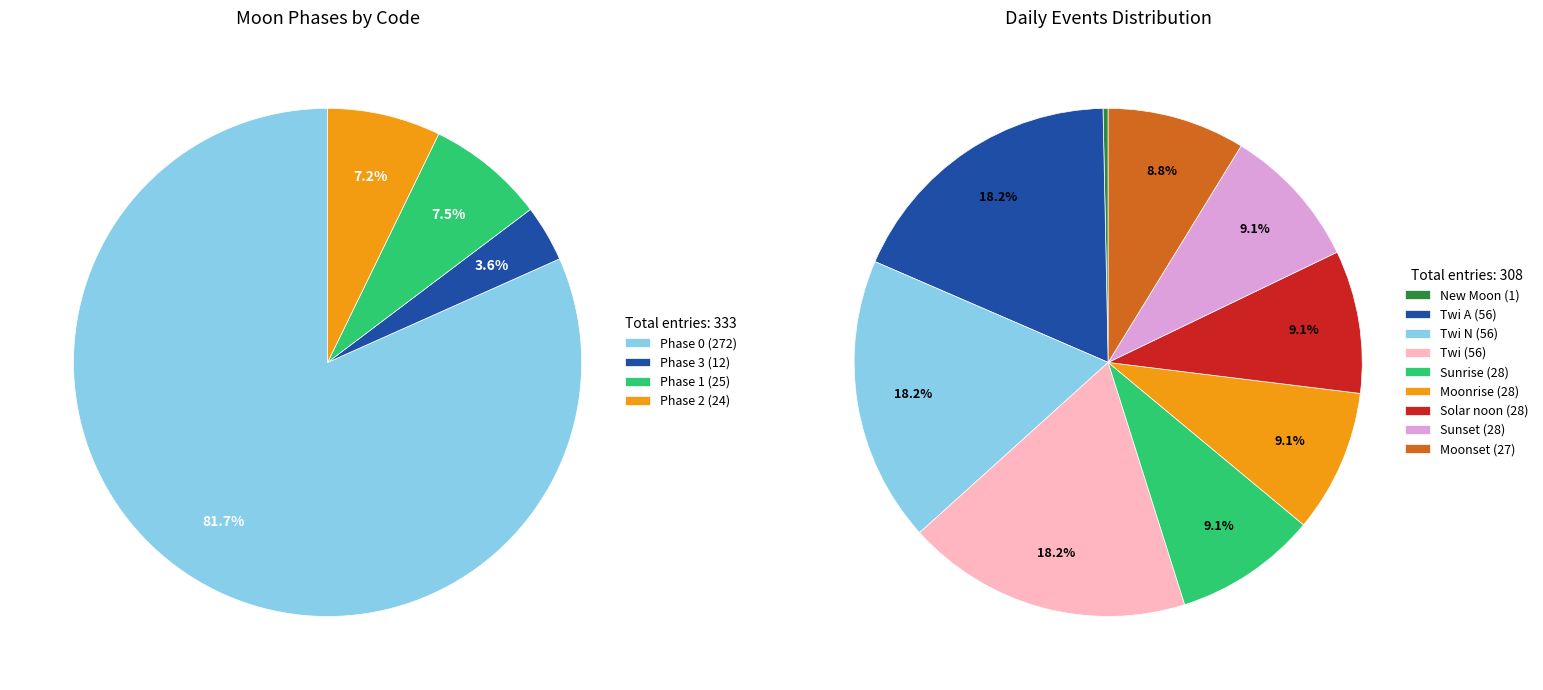

What is the ratio of the value at Solar noon to the value at Sunset?

1.0